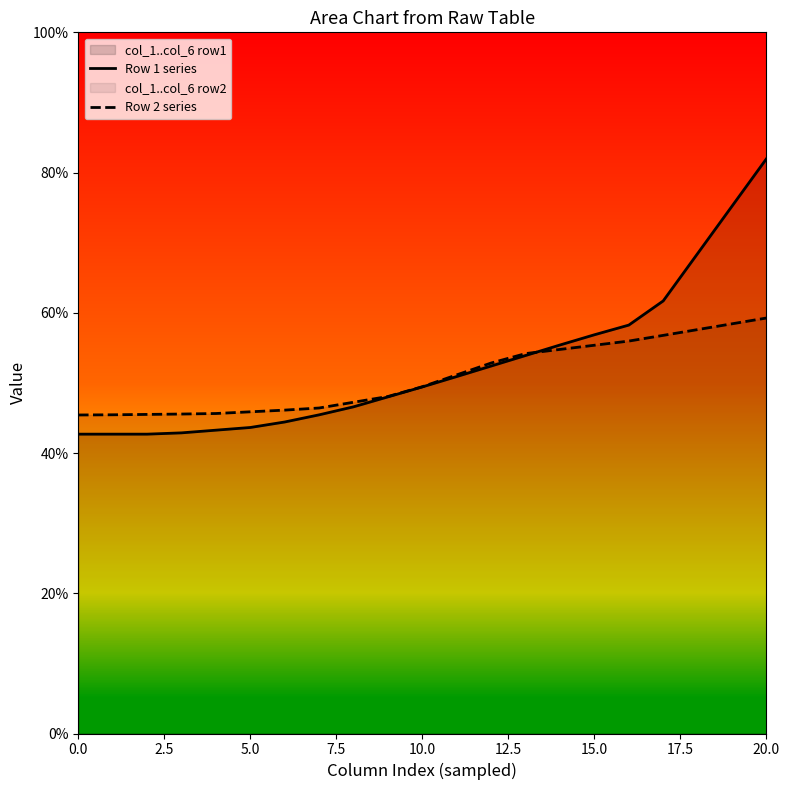

What is the maximum value shown in the chart?

82.0